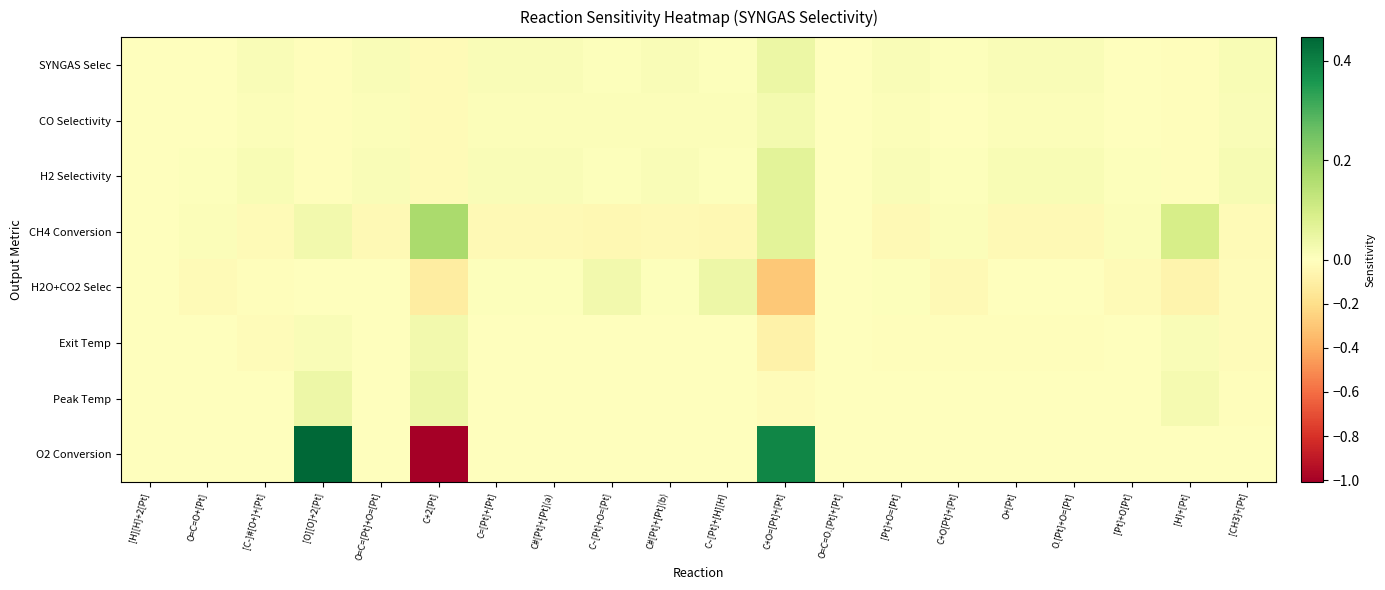

List the series in order of their peak value, highest first.

O2 Conversion, CH4 Conversion, H2 Selectivity, SYNGAS Selec, Peak Temp, H2O+CO2 Selec, Exit Temp, CO Selectivity